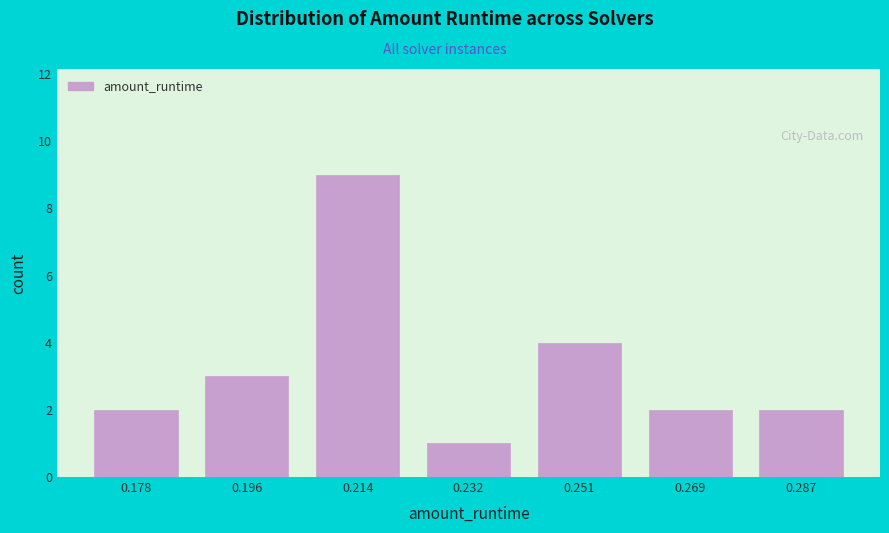

What is the height of the bar covering 0.278 to 0.296 on the x-axis? Neither the bar edges nor the heights are printed on the chart, so give them approximately, as read against the axes.

2